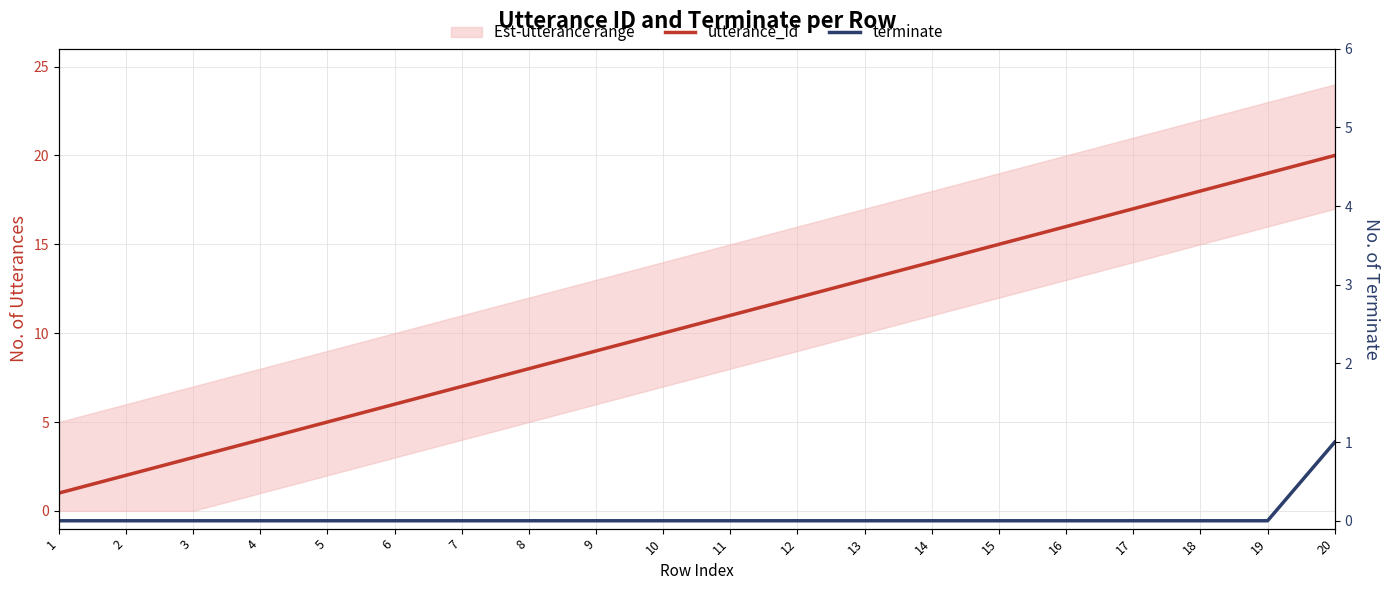

What is the sum of the utterance_id values at 11 and 2?

13